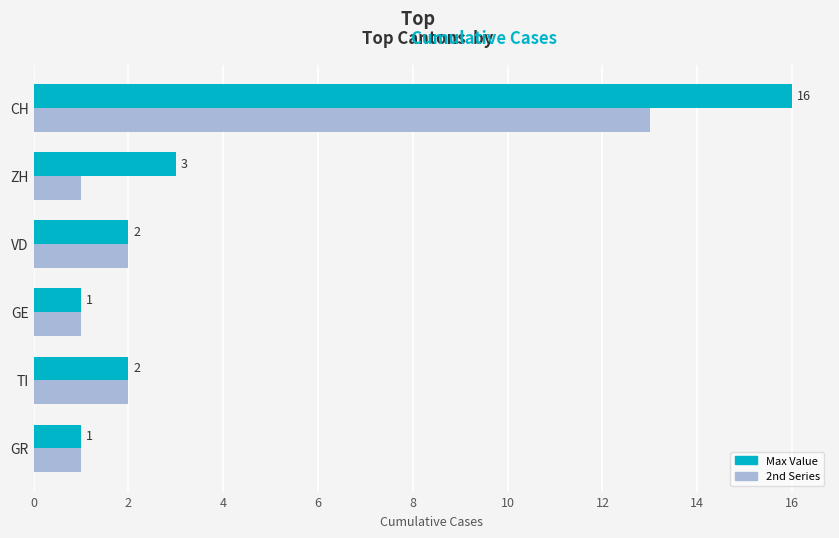

What is the sum of all 2nd Series values?

20